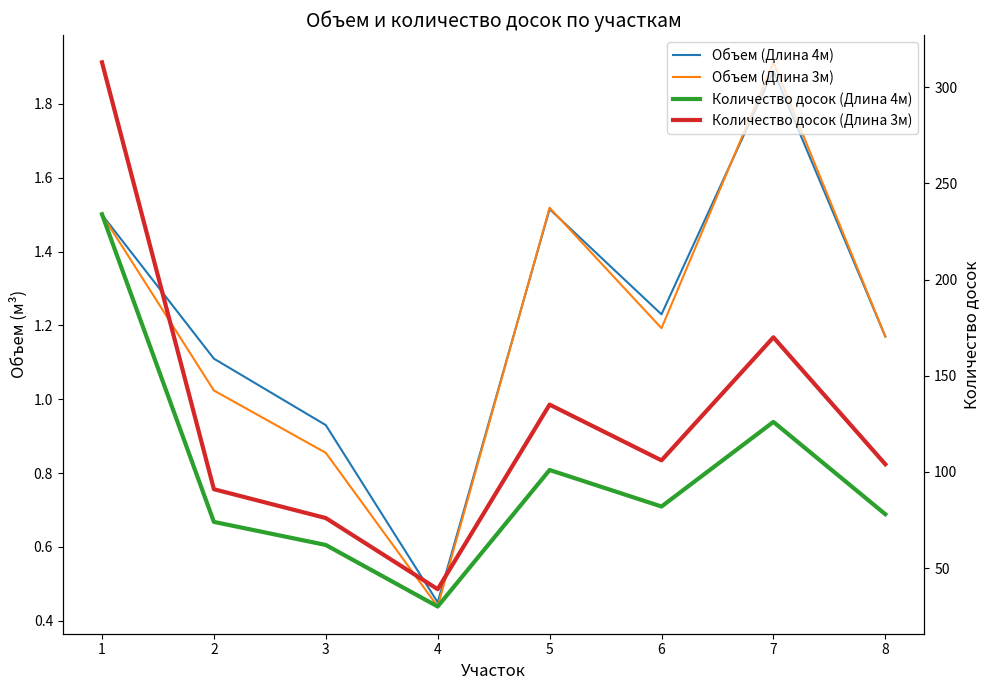

List the series in order of their peak value, highest first.

Количество досок (Длина 3м), Количество досок (Длина 4м), Объем (Длина 3м), Объем (Длина 4м)